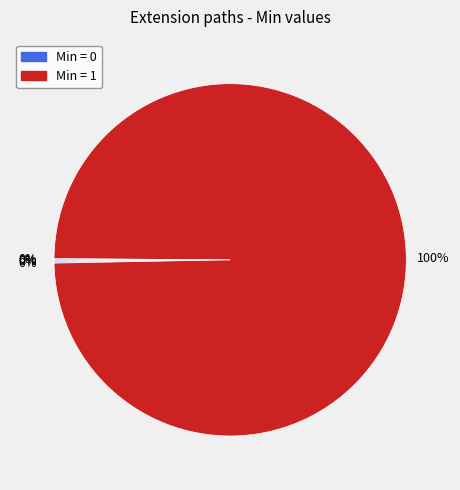

To the nearest percent, what is the difference between the largest and smallest slice percentages?

100%